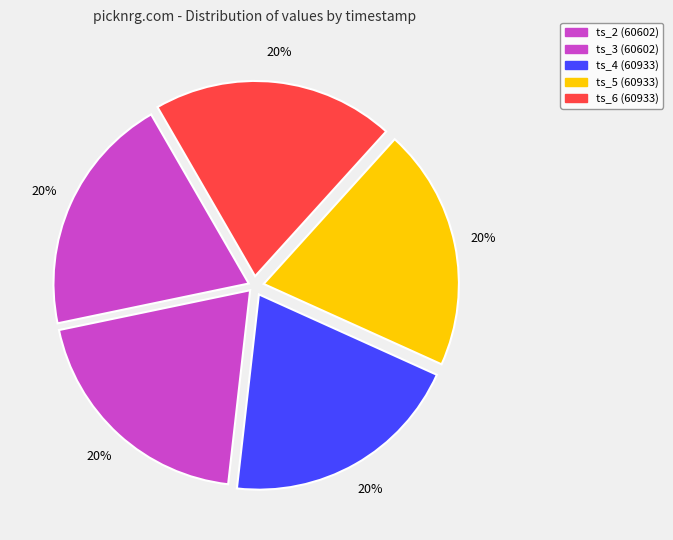

Approximately how many times larger is the value at ts_6 compared to ts_4?

1.0